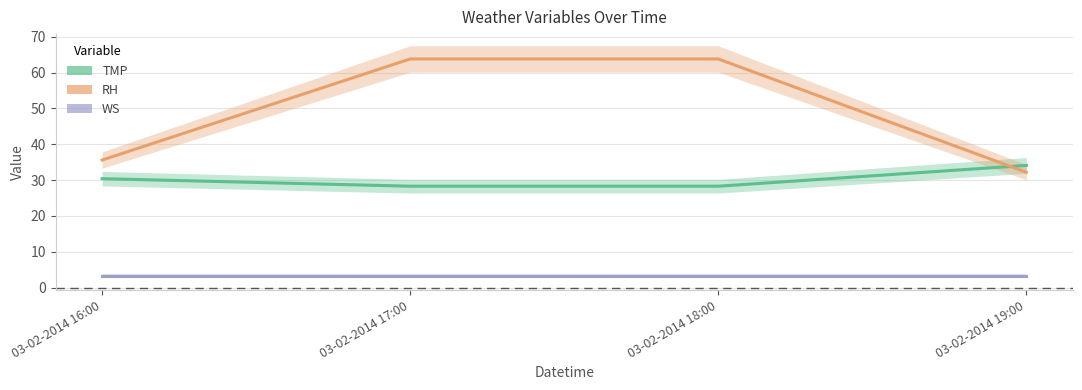

What is the average value of the RH series?

48.9